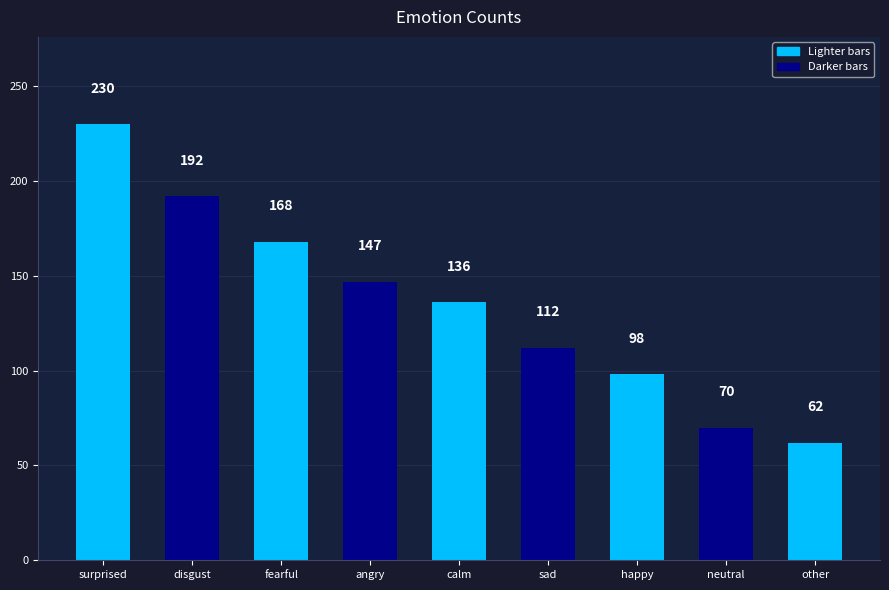

What is the smallest value displayed?

62